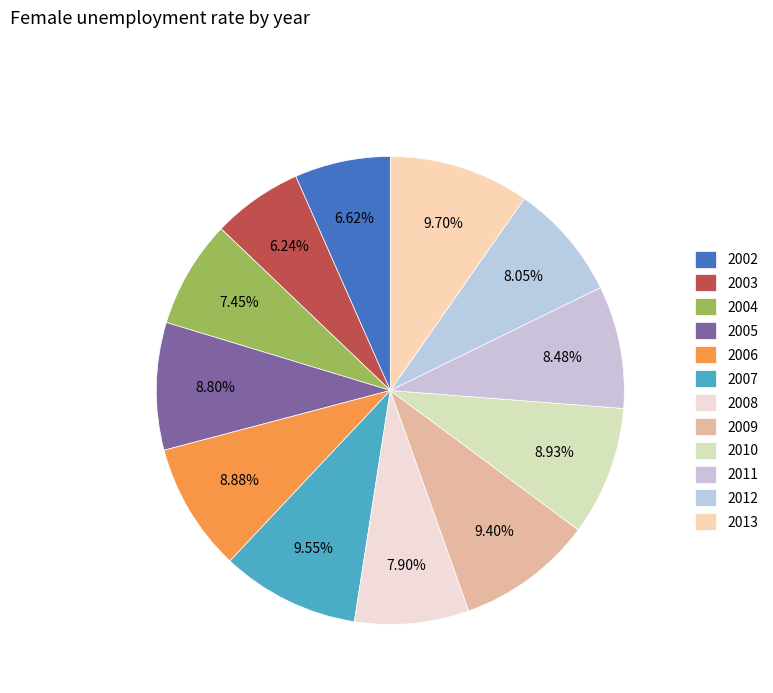

Does 2006 represent more than half of the total?

No